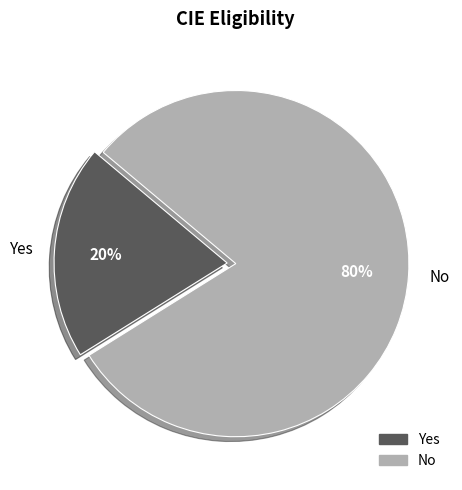

To the nearest percent, what is the difference between the largest and smallest slice percentages?

60%